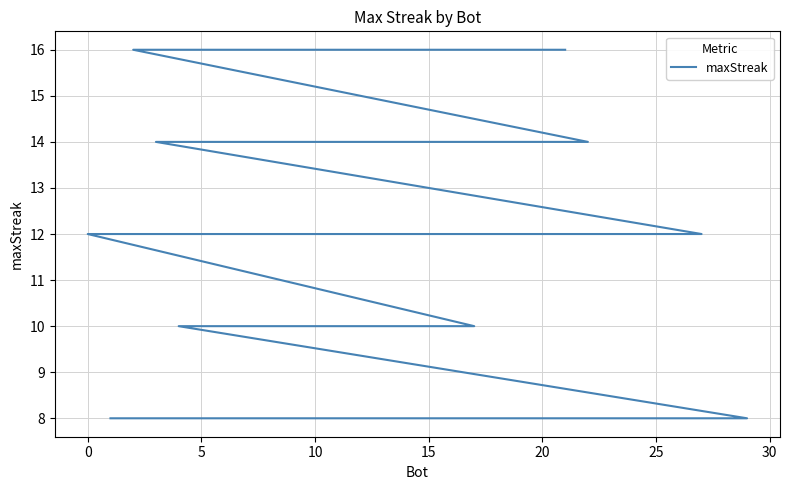

What is the maximum value shown in the chart?

16